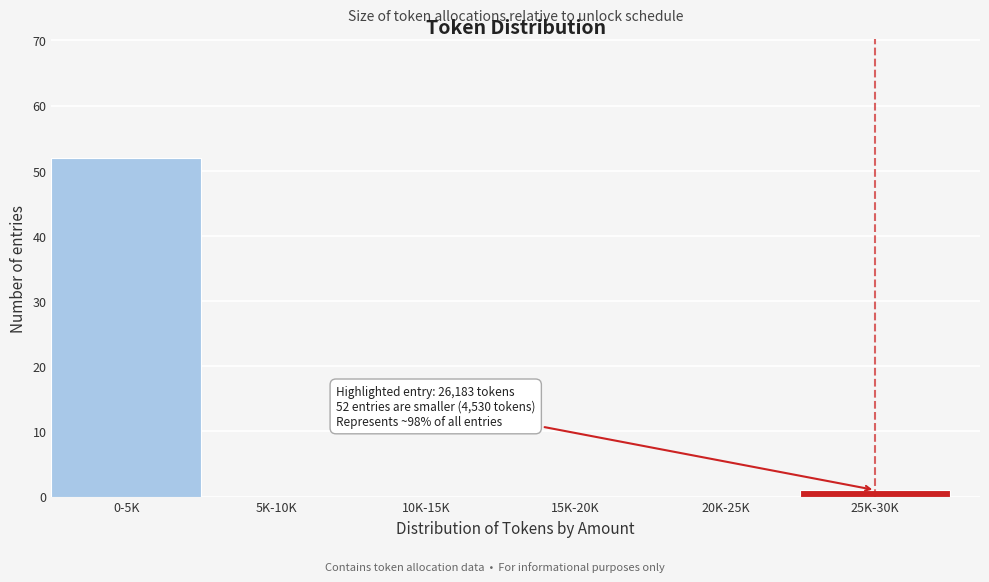

Reading left to right, what are all the values shown in this chart?

0-5K=52	5K-10K=0	10K-15K=0	15K-20K=0	20K-25K=0	25K-30K=1